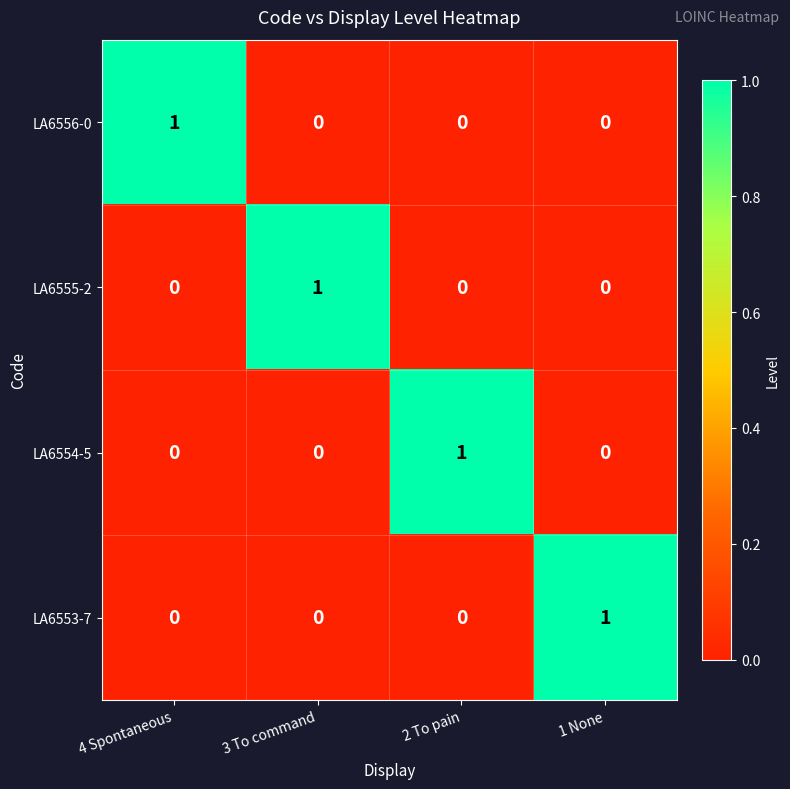

Which category has the highest value in the LA6553-7 series?

1 None